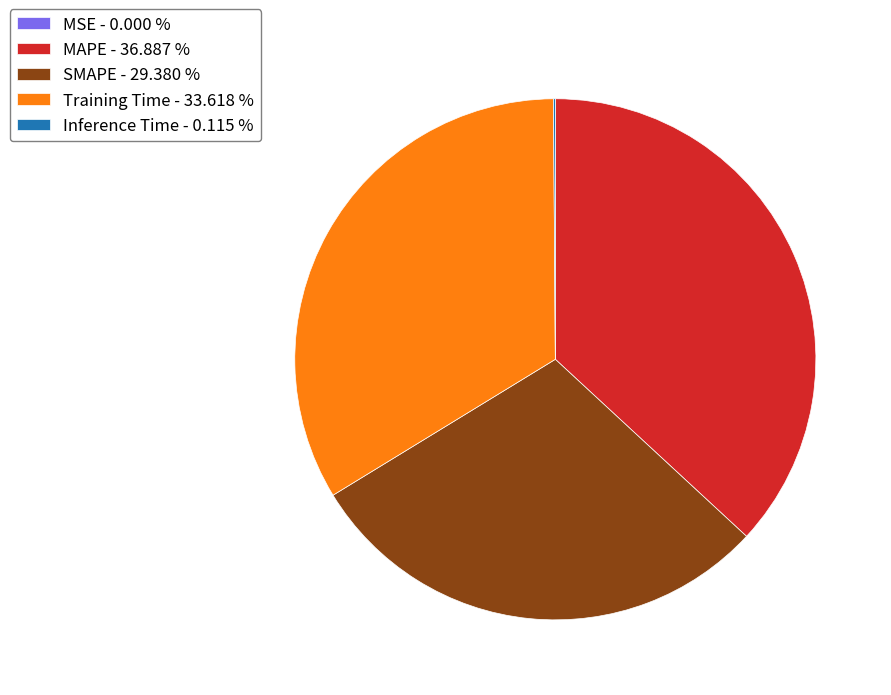

Which category has the biggest portion of the pie?

MAPE